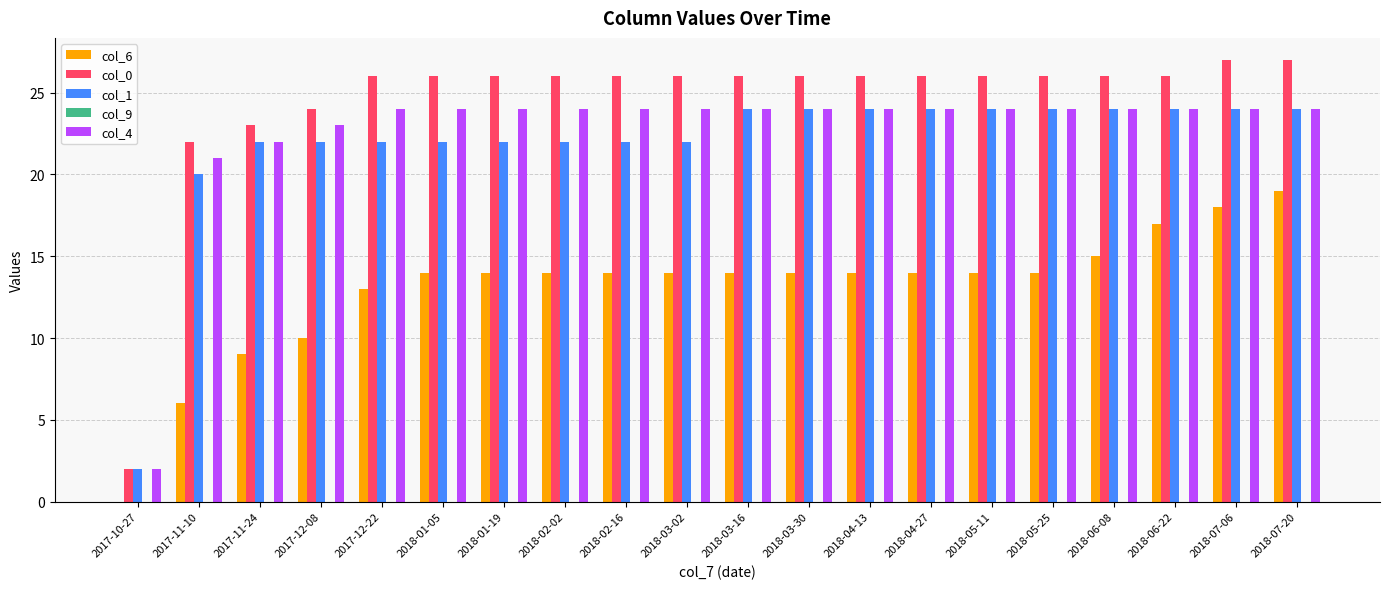

Where is col_4 nearest to the value 13?

2017-11-10